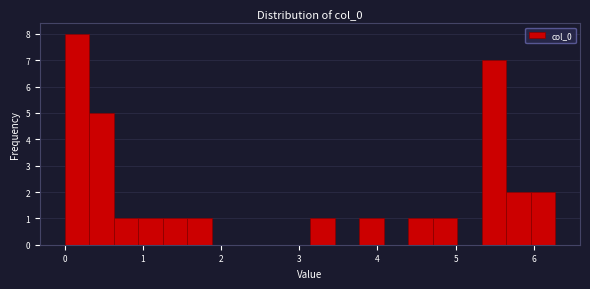

Around what value on the x-axis is the tallest bar? Give the approximate position of its centre, as read against the axis.

0.2